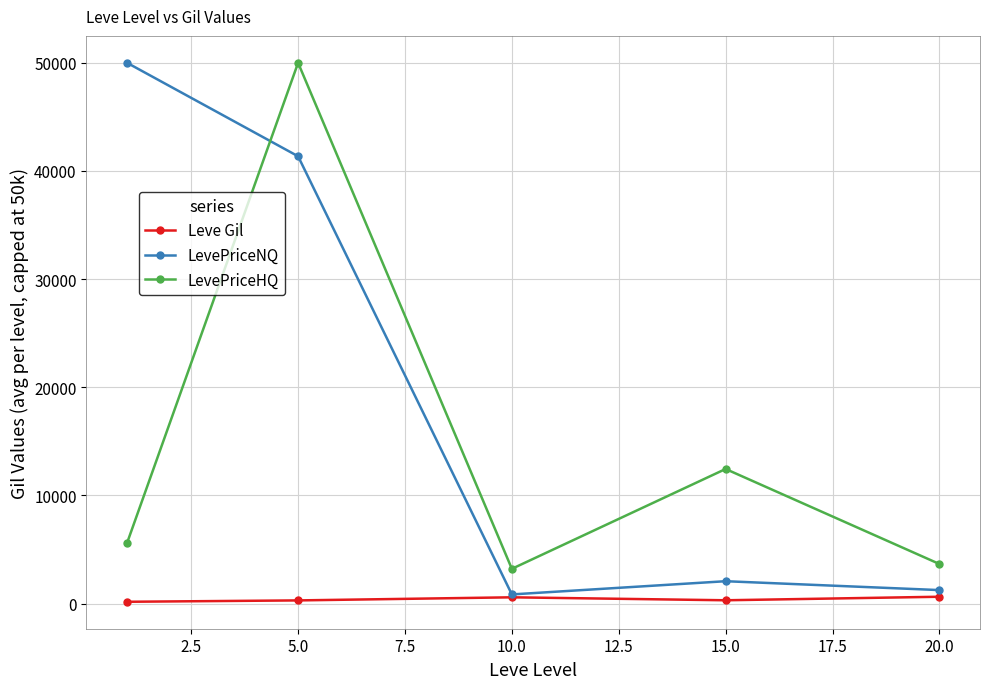

What is the value of the LevePriceNQ point at the 2nd from the left?

41359.2